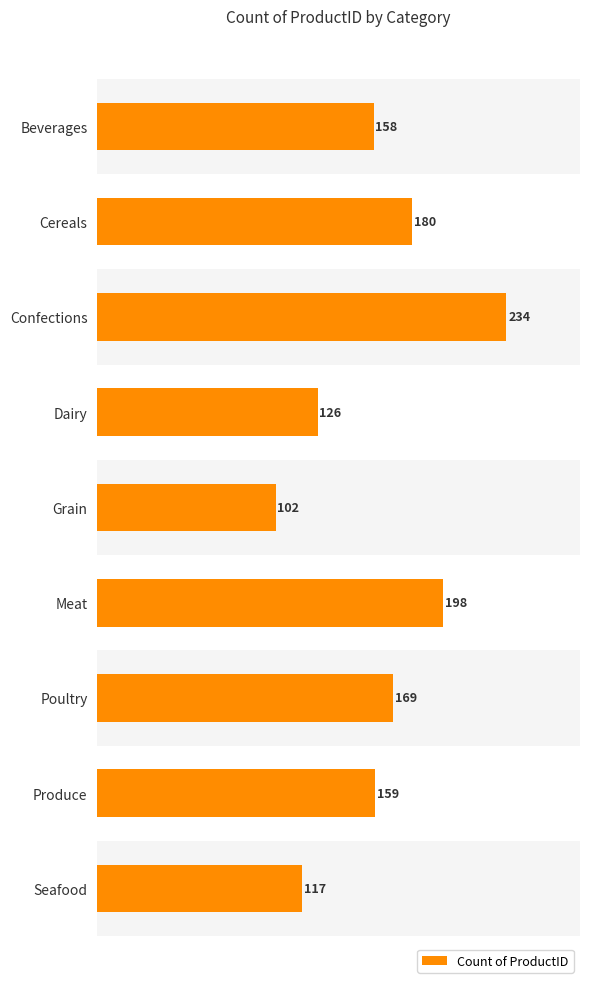

What is the label of the 1st bar from the bottom?

Seafood